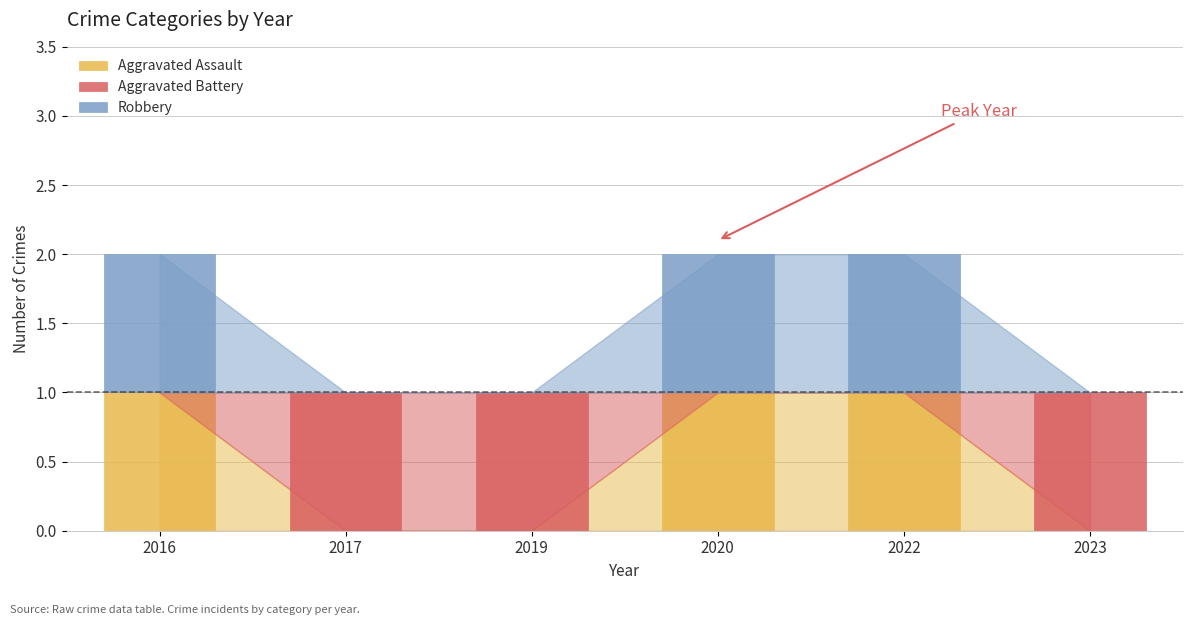

The Aggravated Assault series shows 1 at 2016. True or false?

True